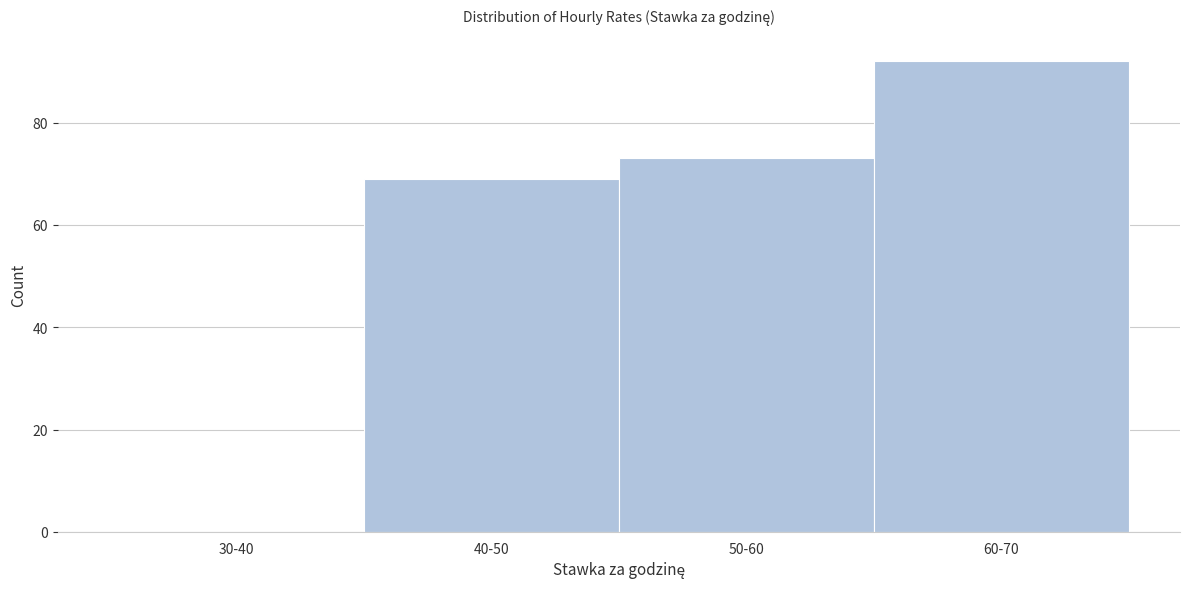

Reading right to left, extract all data points from this chart.

60-70=92	50-60=73	40-50=69	30-40=0